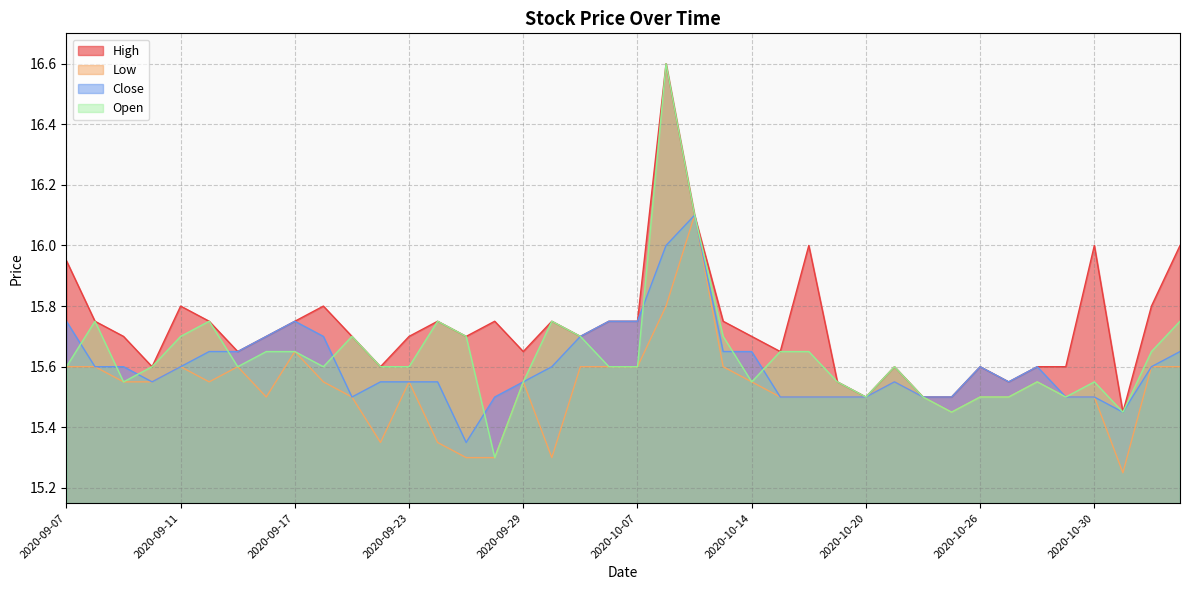

Which has a higher value, 2020-09-28 or 2020-10-08?

2020-10-08